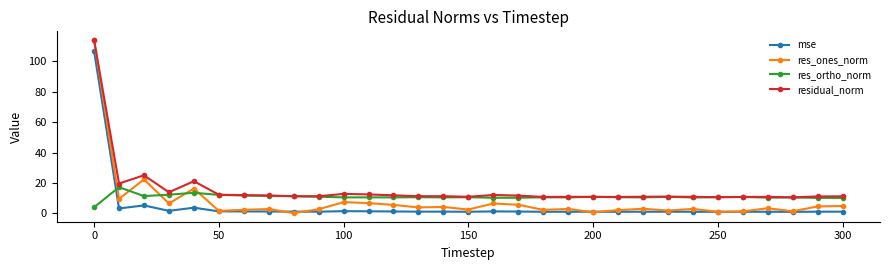

Which series ends up on top after the final intersection of mse and res_ortho_norm?

res_ortho_norm